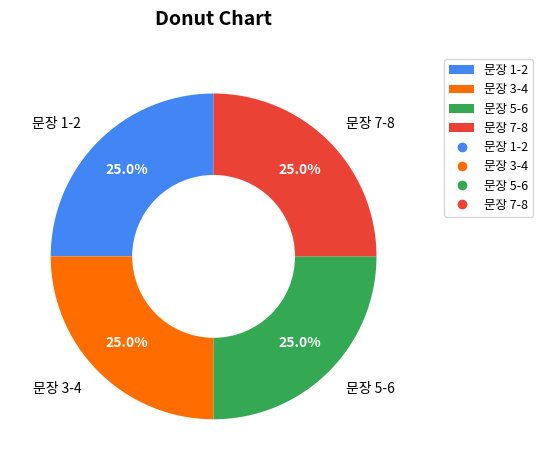

What percentage is NOT represented by 문장 7-8?

75.0%